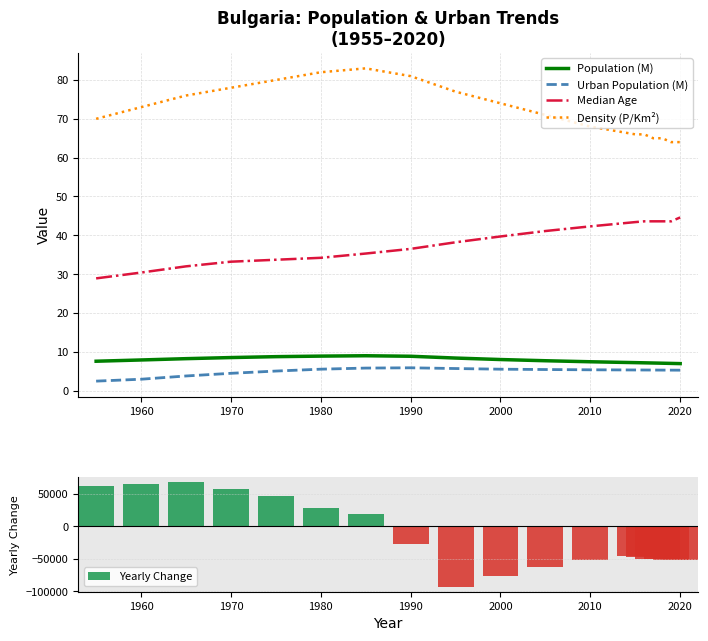

True or false: Density (P/Km²) and Population (M) intersect in this chart.

False